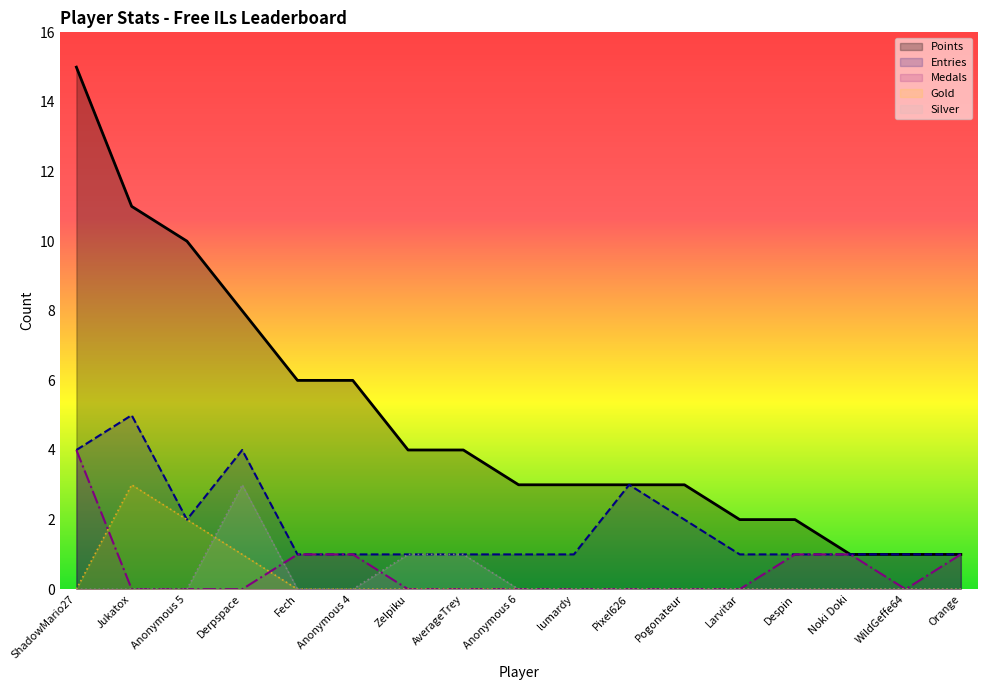

At which category is the sum across all series the highest?

ShadowMario27